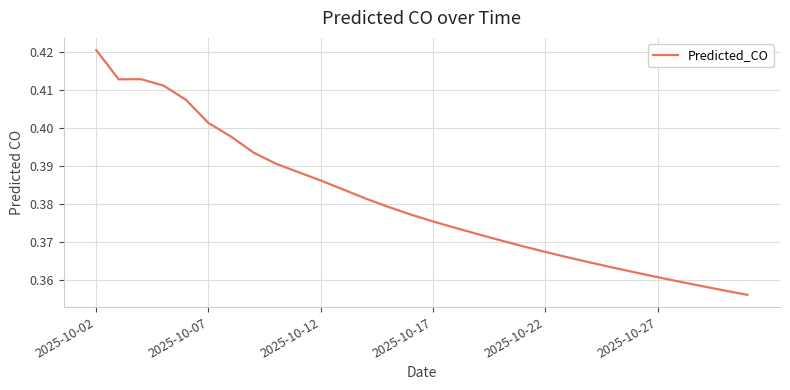

The value at 2025-10-12 is 0.7. True or false?

False